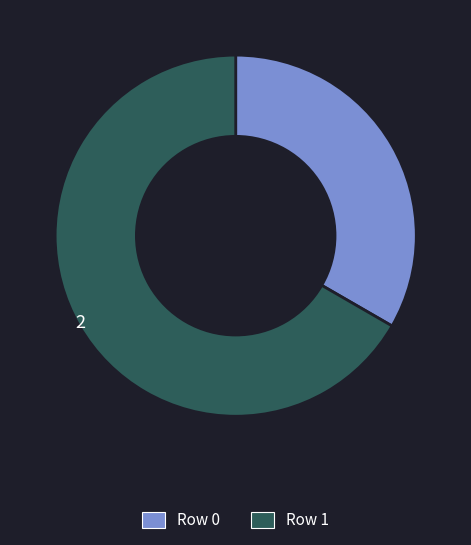

Is there any slice that represents more than half of the pie?

Yes